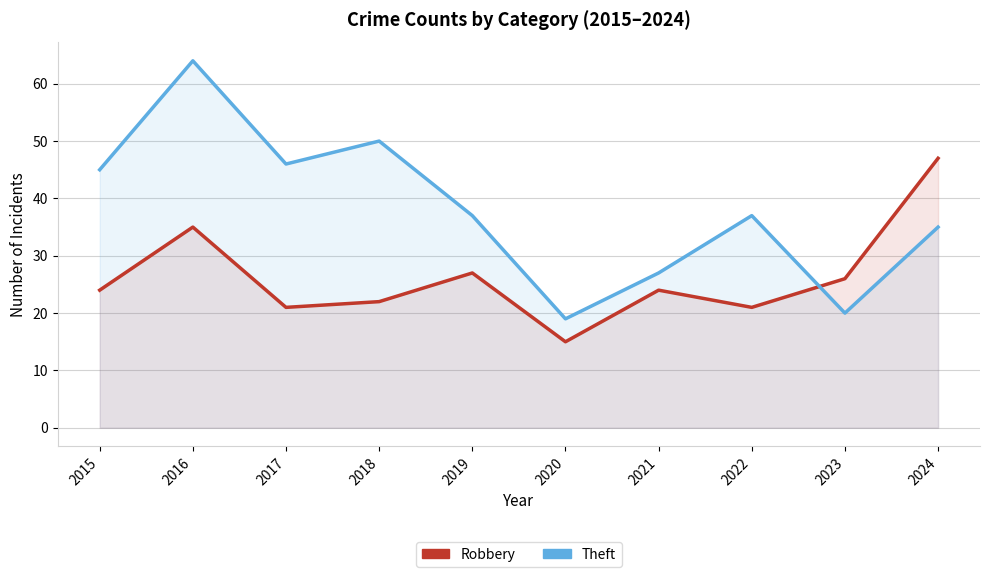

At which label does Robbery reach its minimum?

2020